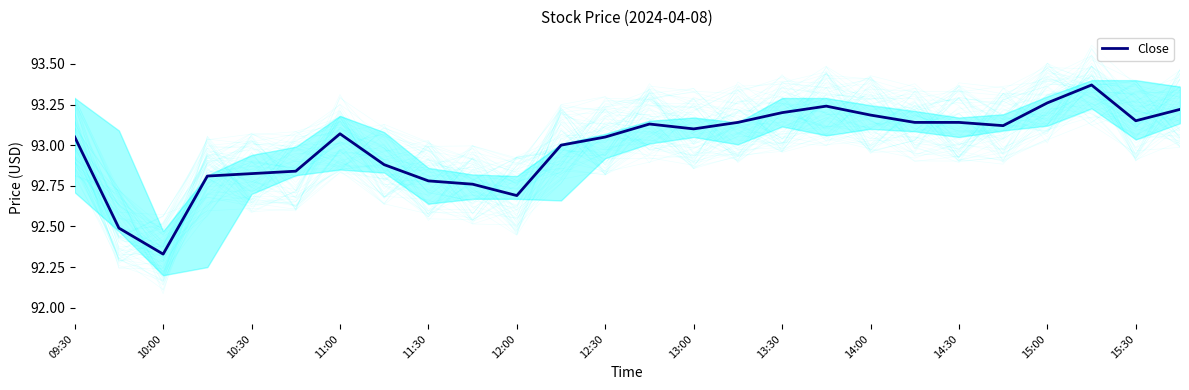

How many points are higher than both their immediate neighbors (excluding endpoints)?

4